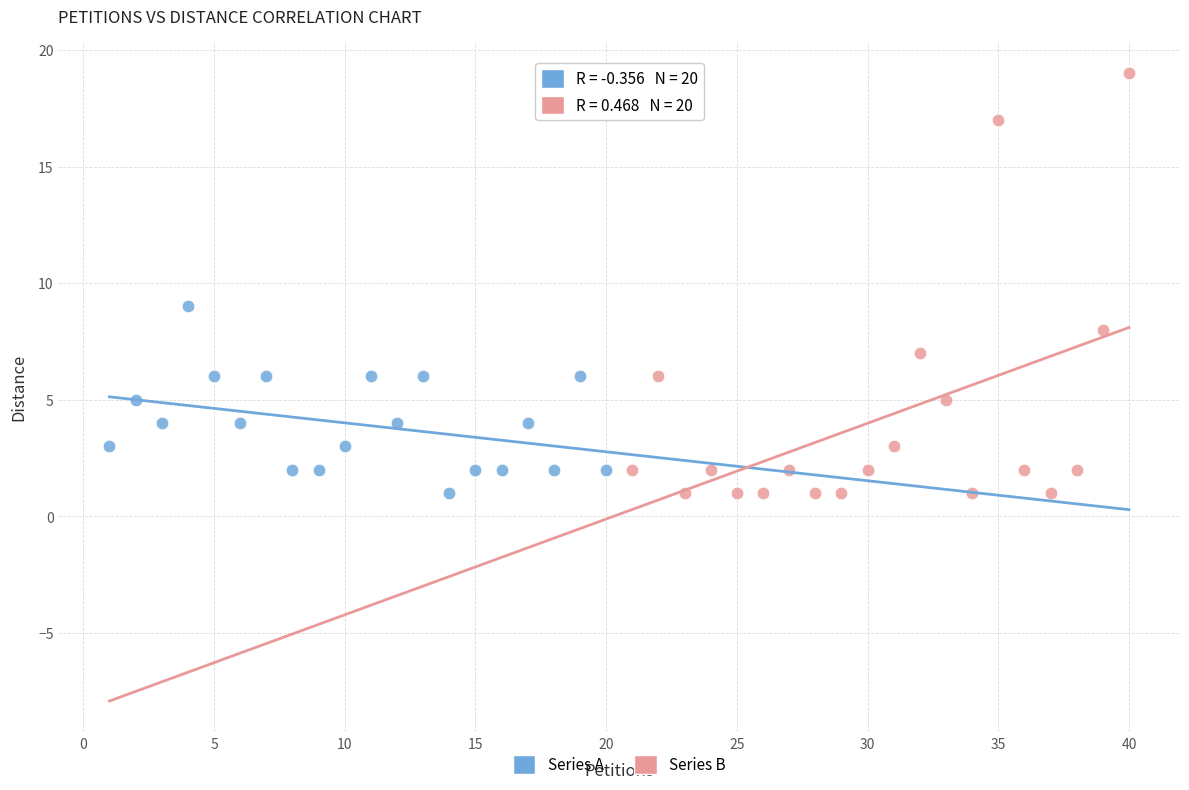

What are all the series names shown in the legend?

Series A, Series B